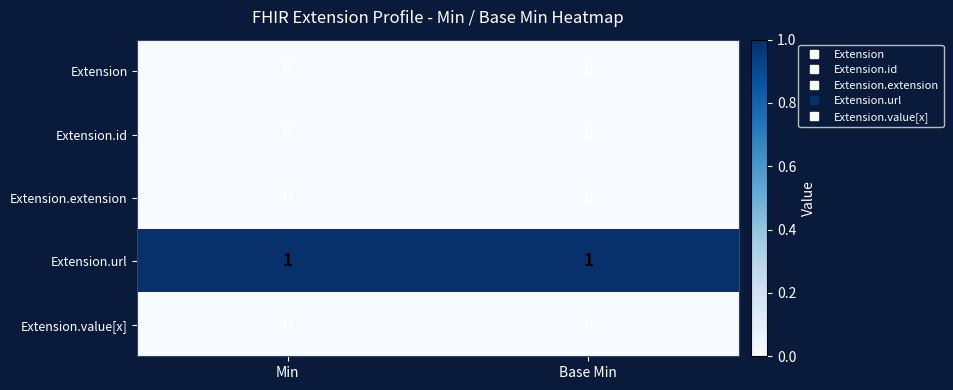

The value of Extension.value[x] at Min is 0. True or false?

True